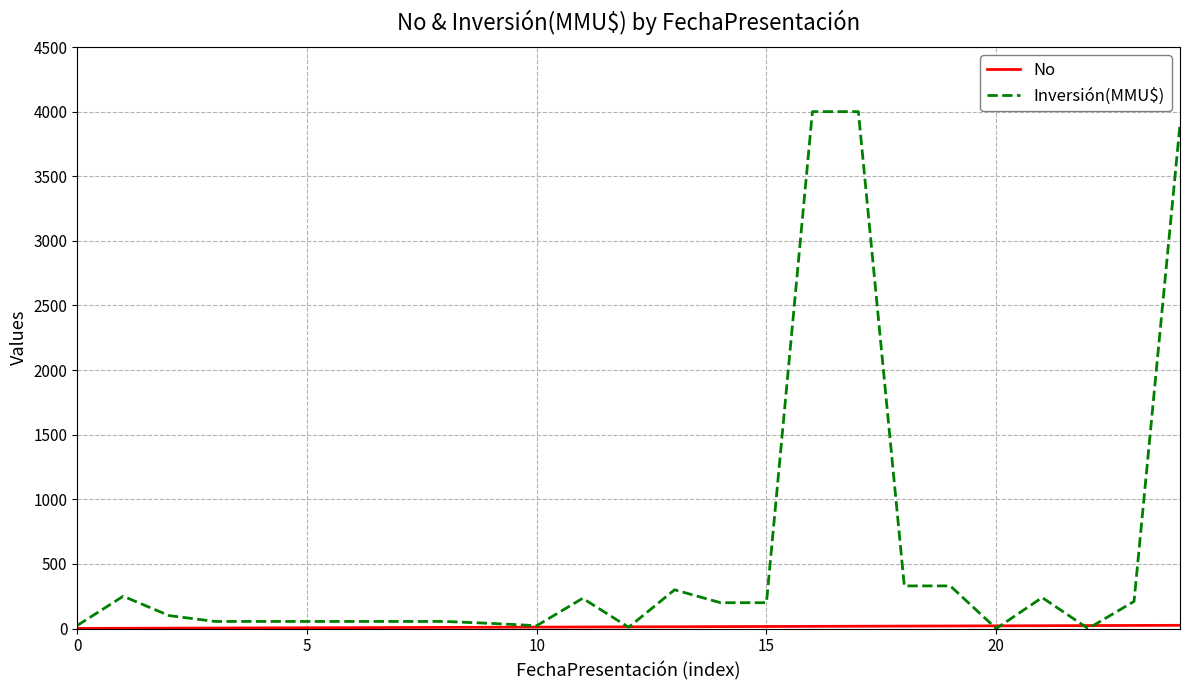

Which series has the largest total across all categories?

Inversión(MMU$)